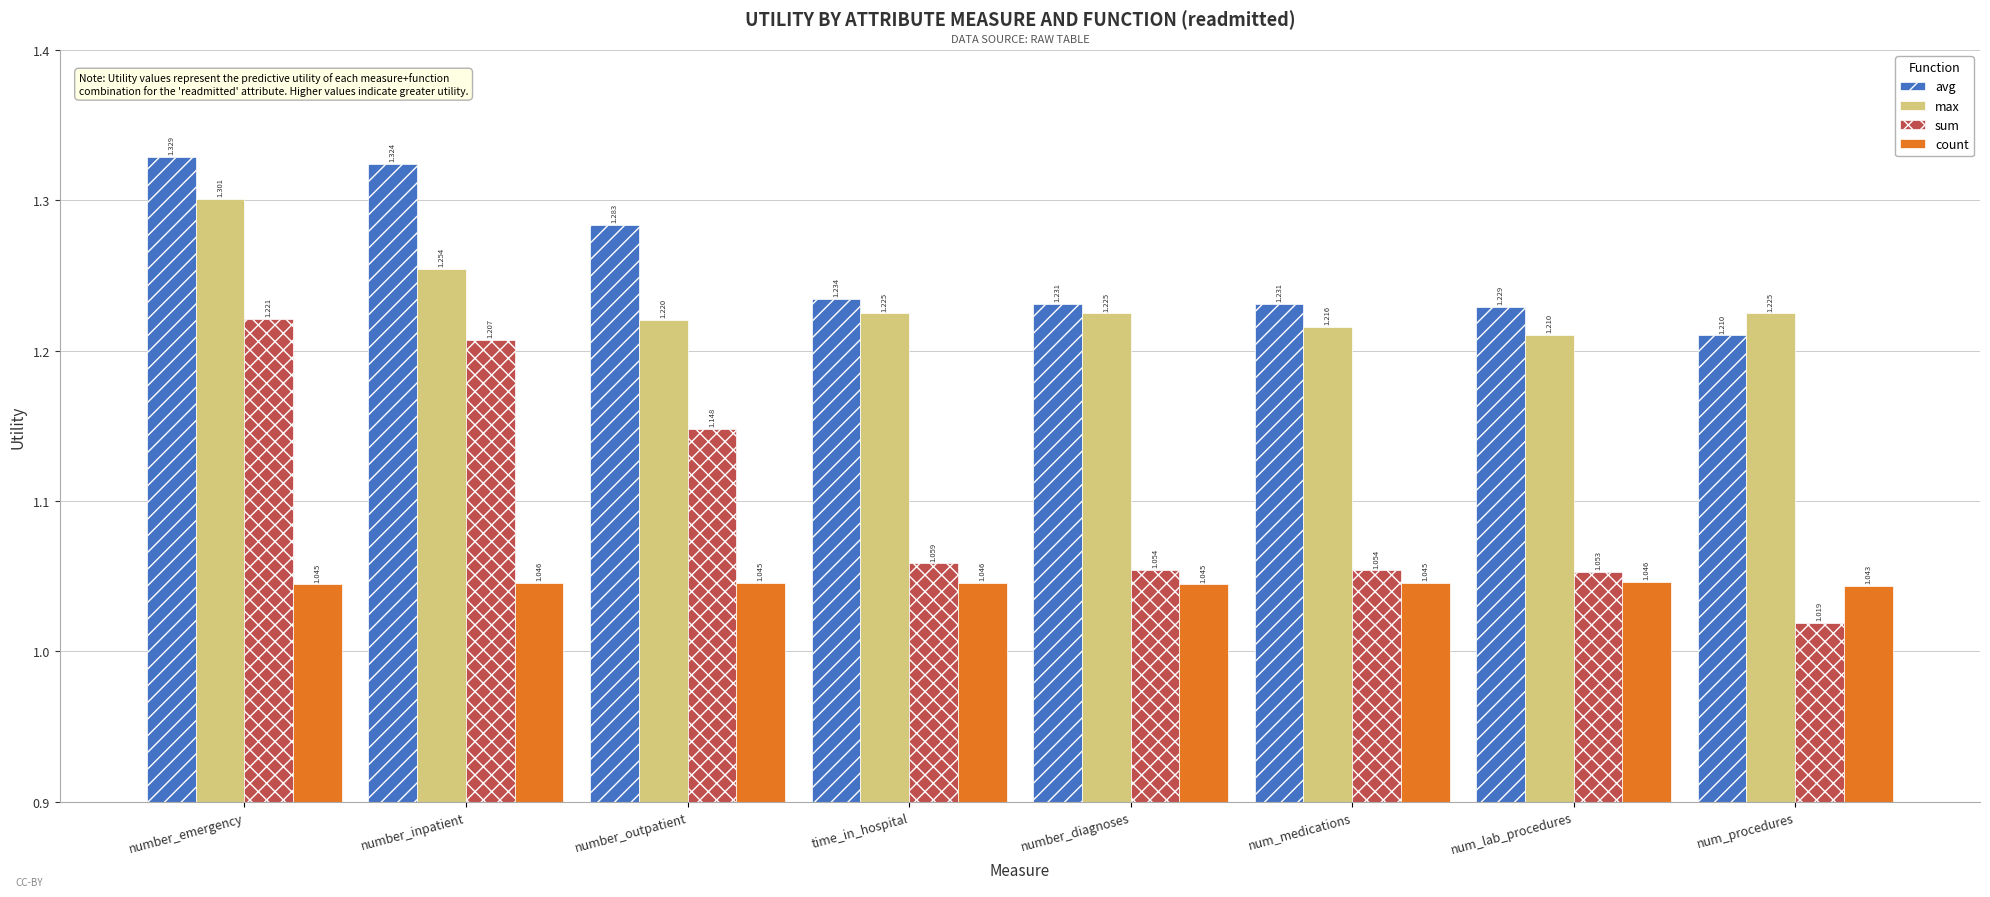

What is the label of the 7th bar from the right?

number_inpatient